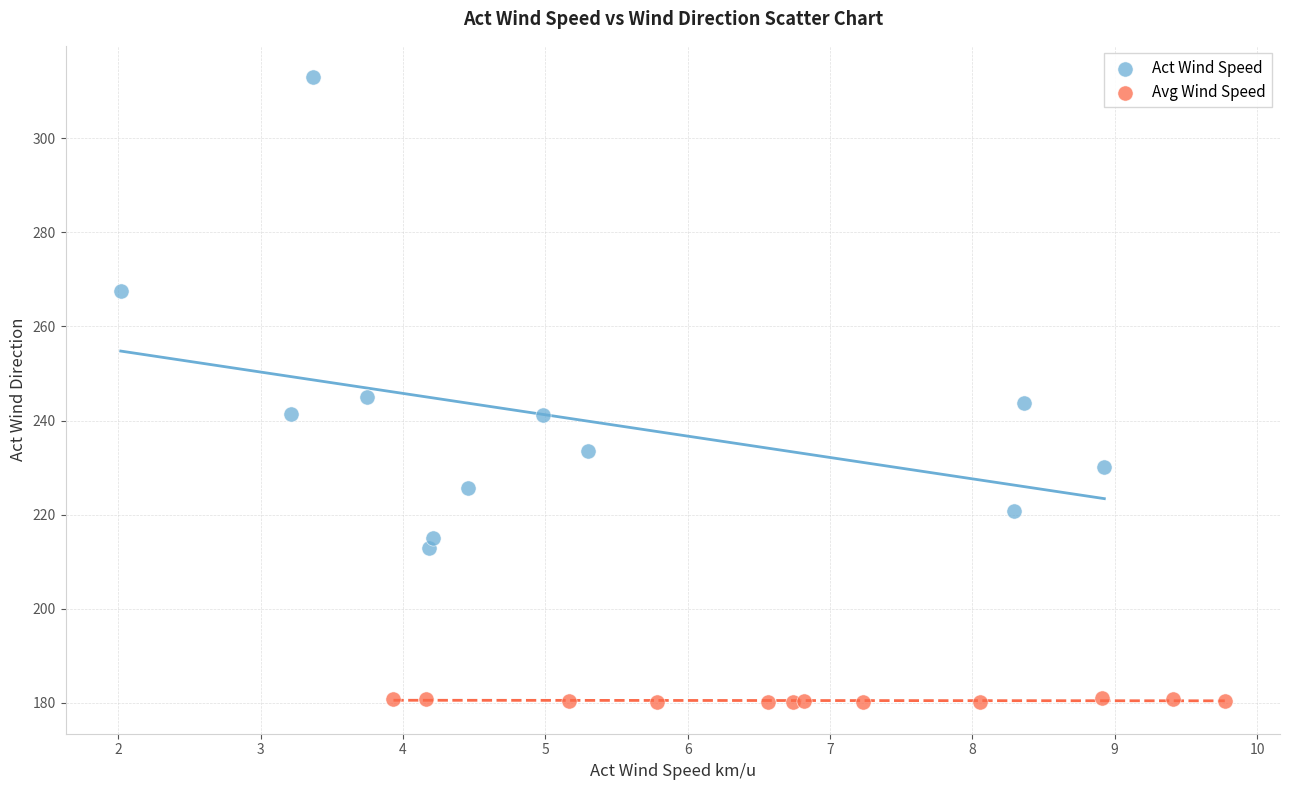

Which series contains the lowest Y value?

Avg Wind Speed